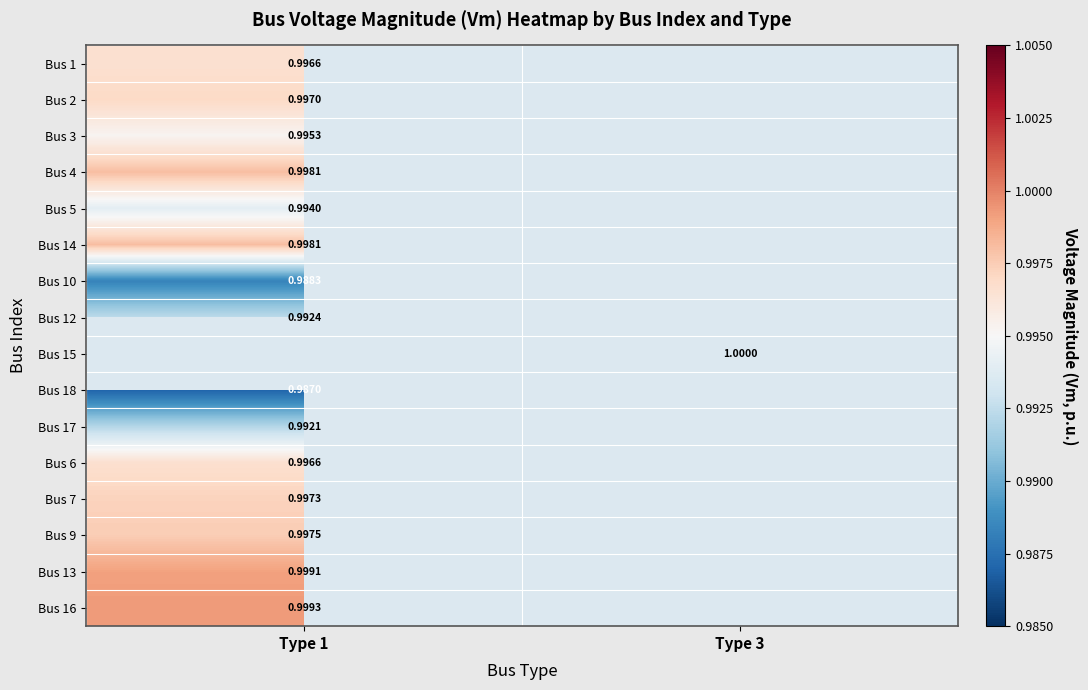

At how many categories does at least one series exceed 0?

2